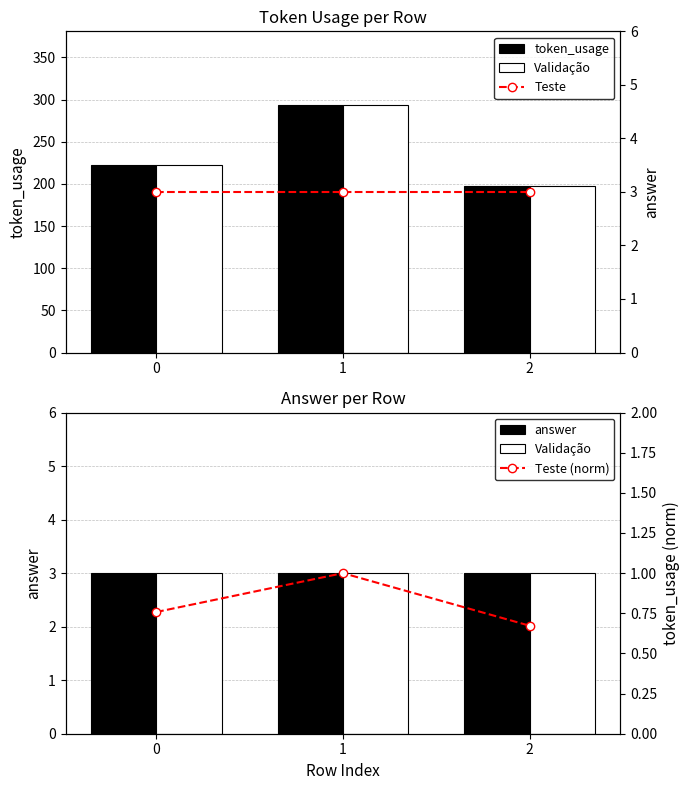

Is the value of Teste (norm) at 1 greater than the value of answer at 1?

No